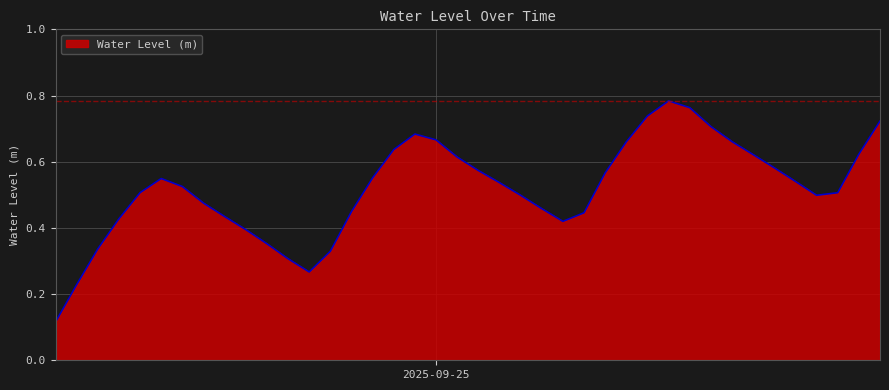

Rank the categories by value from lowest to highest.

2025-09-24 06:00:00, 2025-09-24 07:00:00, 2025-09-24 18:00:00, 2025-09-24 17:00:00, 2025-09-24 19:00:00, 2025-09-24 08:00:00, 2025-09-24 16:00:00, 2025-09-24 15:00:00, 2025-09-25 06:00:00, 2025-09-24 09:00:00, 2025-09-24 14:00:00, 2025-09-25 07:00:00, 2025-09-24 20:00:00, 2025-09-25 05:00:00, 2025-09-24 13:00:00, 2025-09-25 04:00:00, 2025-09-25 18:00:00, 2025-09-25 19:00:00, 2025-09-24 10:00:00, 2025-09-24 12:00:00, 2025-09-25 03:00:00, 2025-09-25 17:00:00, 2025-09-24 11:00:00, 2025-09-24 21:00:00, 2025-09-25 08:00:00, 2025-09-25 02:00:00, 2025-09-25 16:00:00, 2025-09-25 01:00:00, 2025-09-25 15:00:00, 2025-09-25 20:00:00, 2025-09-24 22:00:00, 2025-09-25 09:00:00, 2025-09-25 14:00:00, 2025-09-25 00:00:00, 2025-09-24 23:00:00, 2025-09-25 13:00:00, 2025-09-25 21:00:00, 2025-09-25 10:00:00, 2025-09-25 12:00:00, 2025-09-25 11:00:00